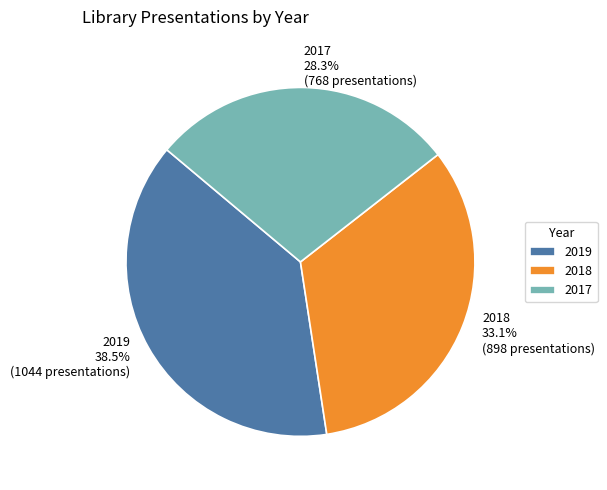

Count the number of slices in the pie.

3